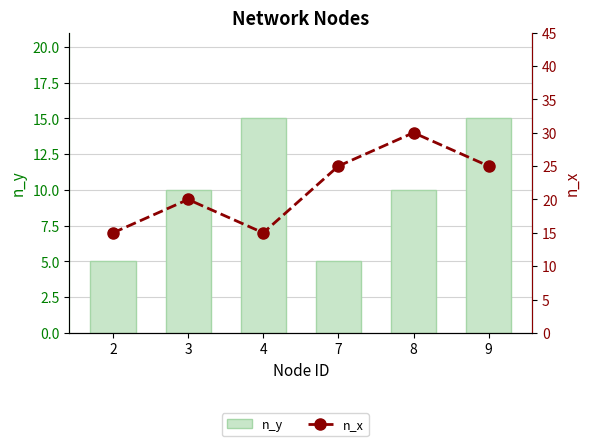

How many categories are shown in the chart?

6